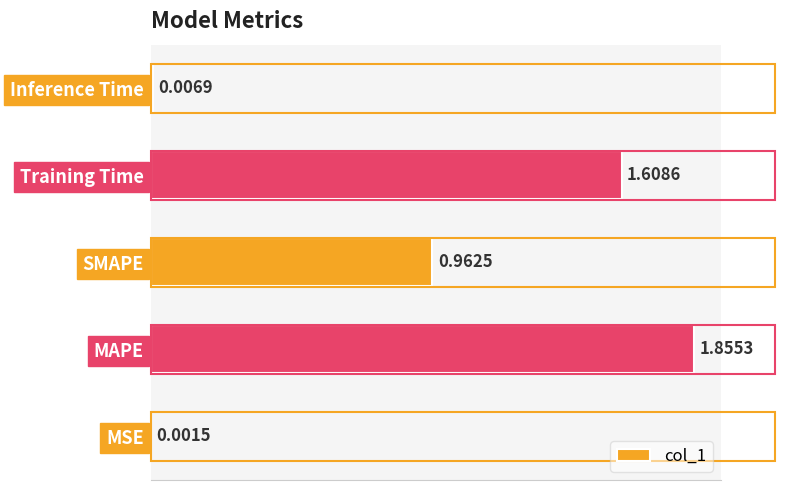

Where is the data nearest to the value 0?

MSE